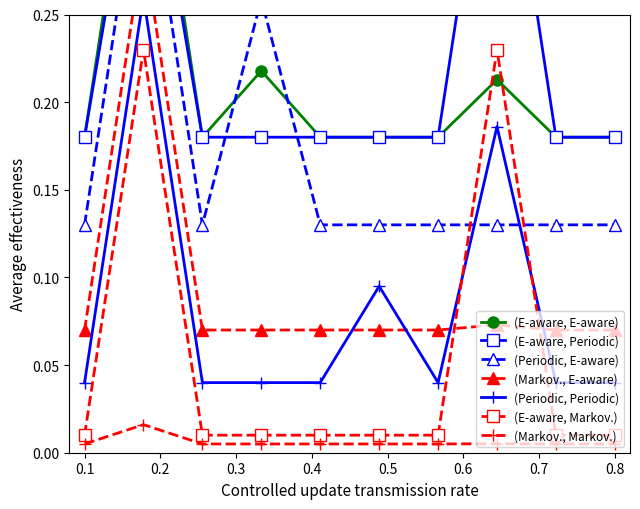

Count the (Markov., Markov.) values in the range 0 to 1.

10